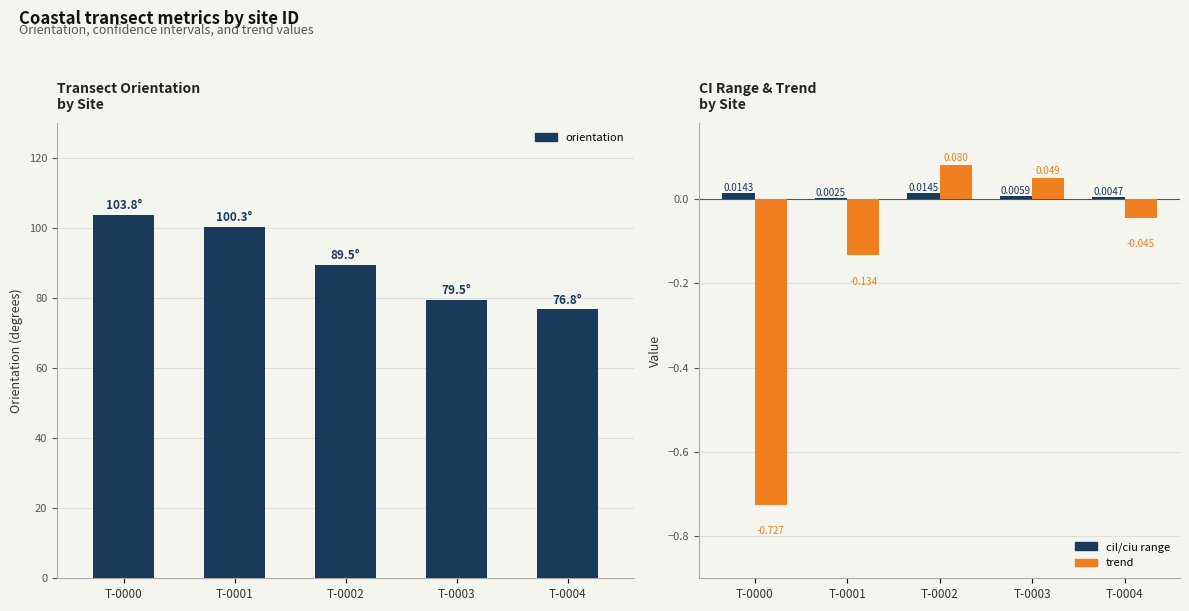

At which label does orientation reach its peak?

T-0000